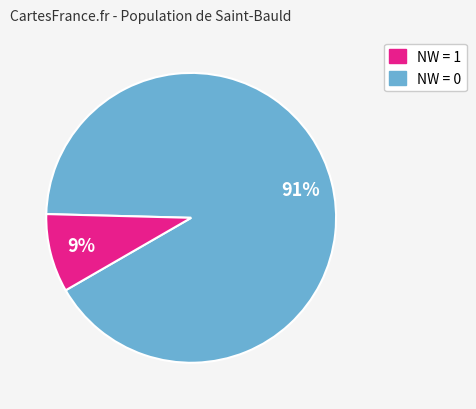

Is there any slice that represents more than half of the pie?

Yes